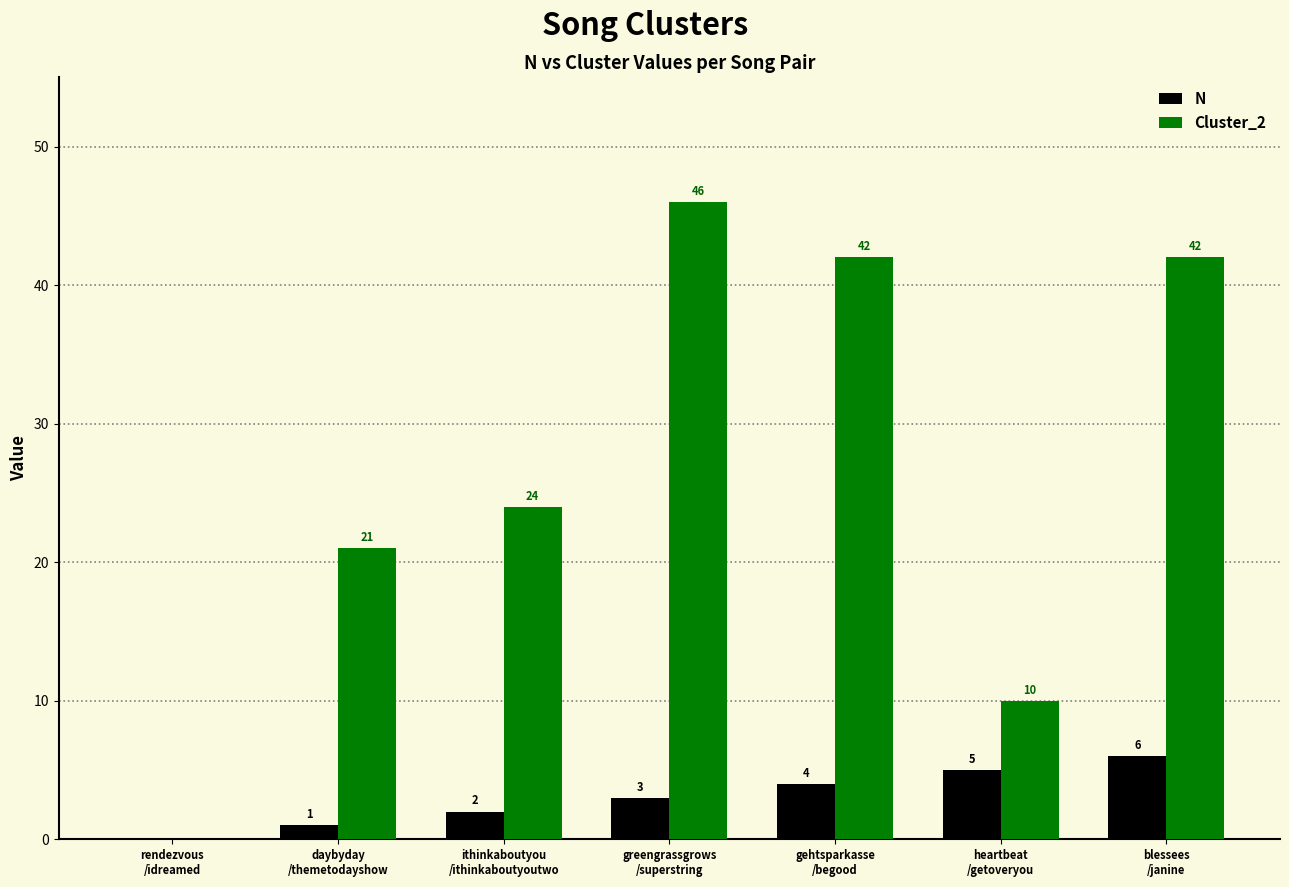

What is the greatest value displayed?

46